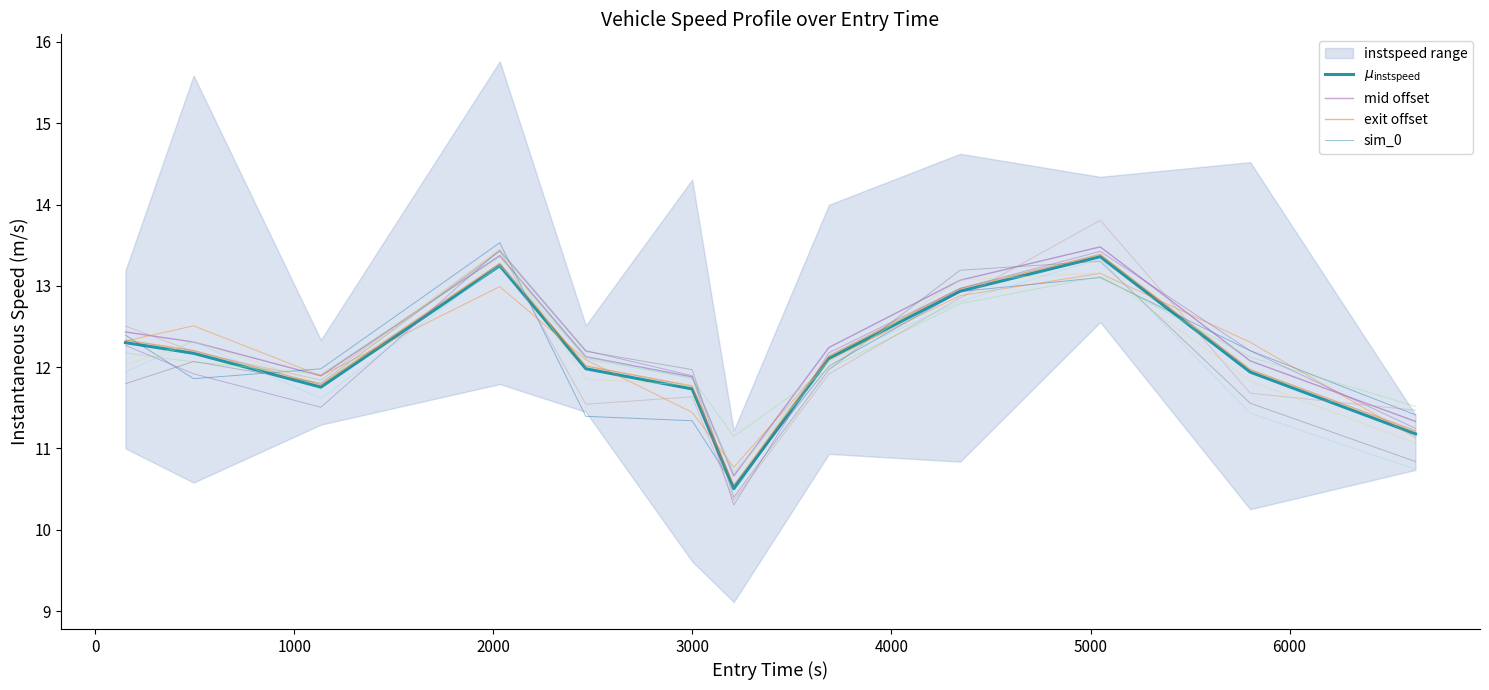

How many interior local valleys does the mid offset series have?

2